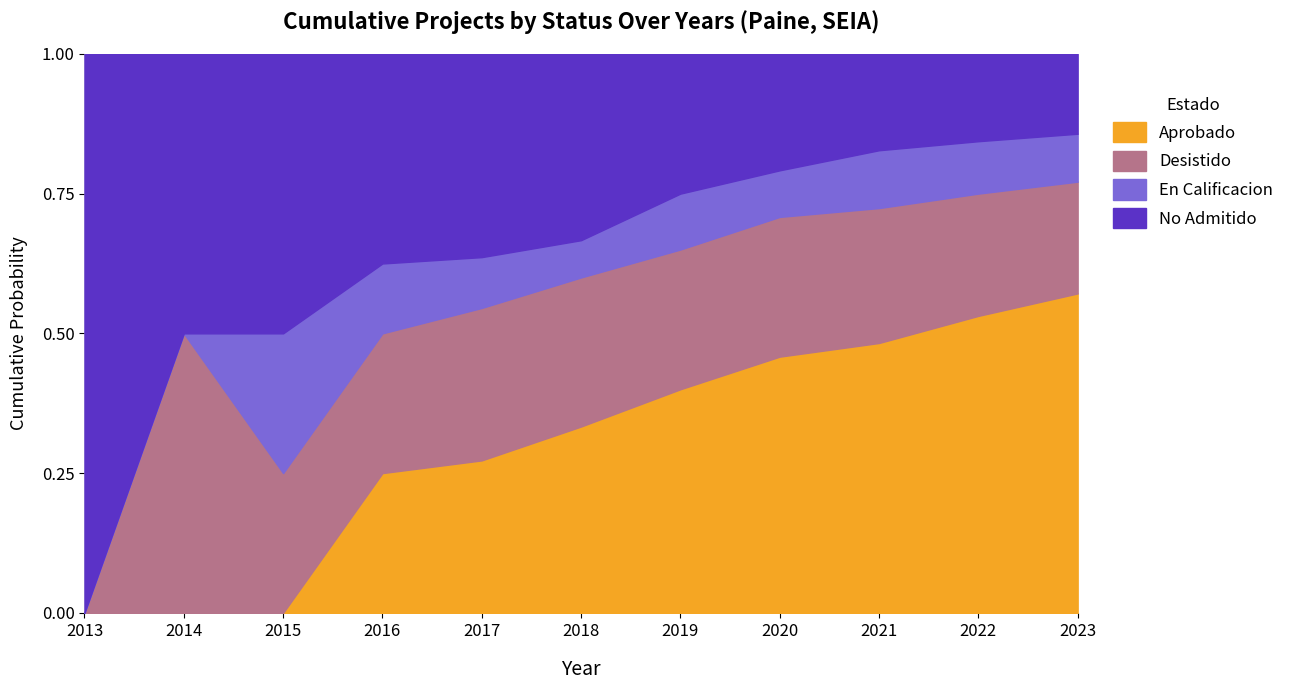

Which category has the highest value in the Aprobado series?

2023